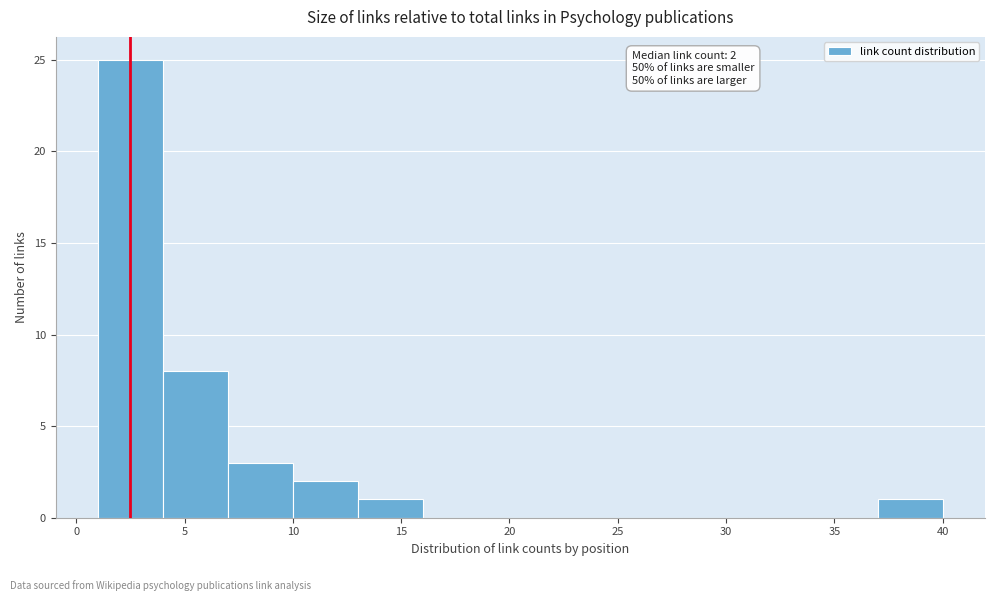

Which range on the x-axis has the tallest bar?

1 to 4